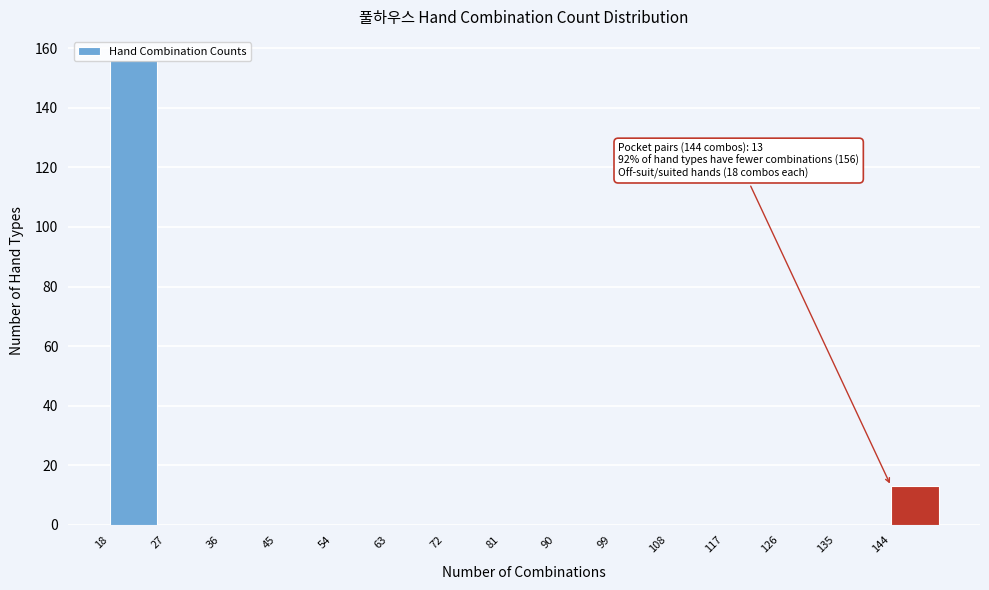

True or false: the data shows -52 at 36.

False